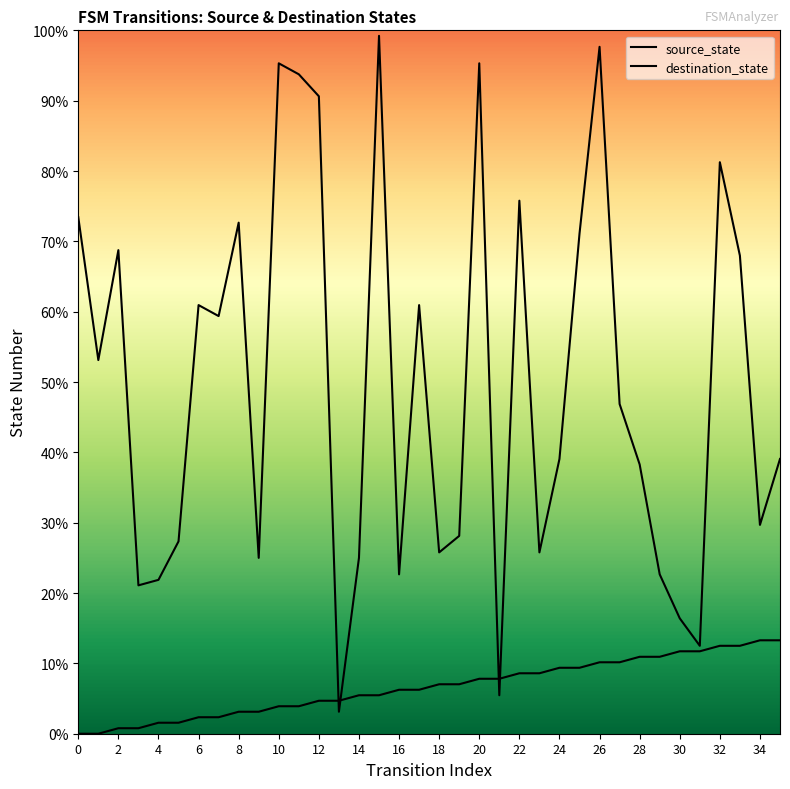

True or false: destination_state has a value of 99.2 at 15.

True